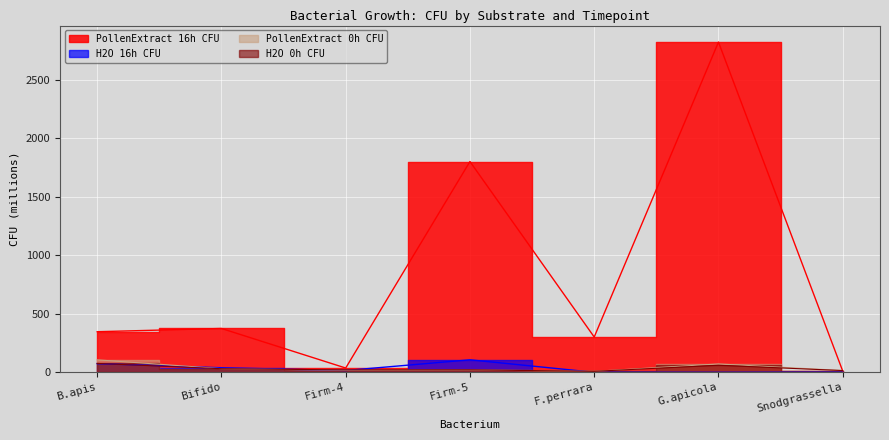

What is the difference between the highest and lowest values at Firm-4?

21.1